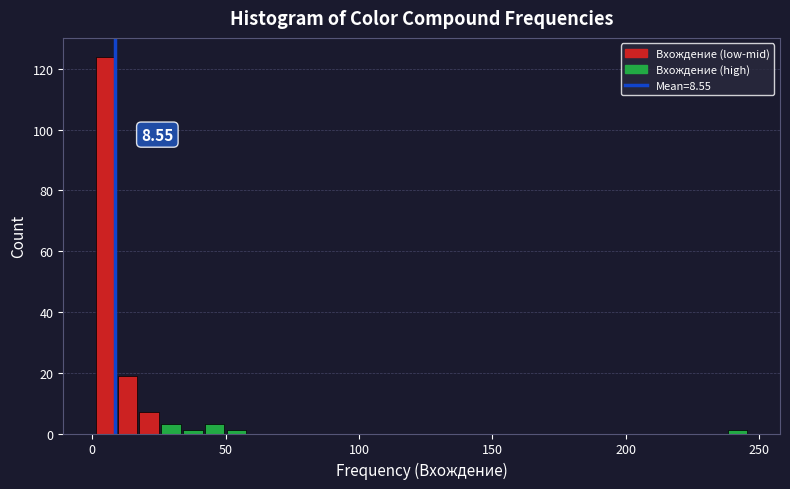

Around what value on the x-axis is the tallest bar? Give the approximate position of its centre, as read against the axis.

5